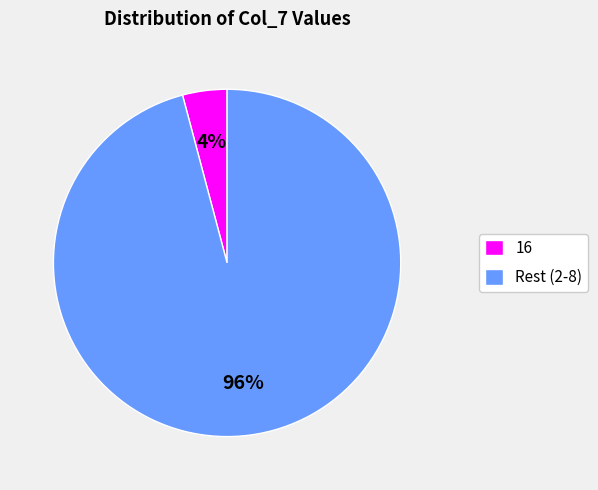

Count the number of slices in the pie.

2